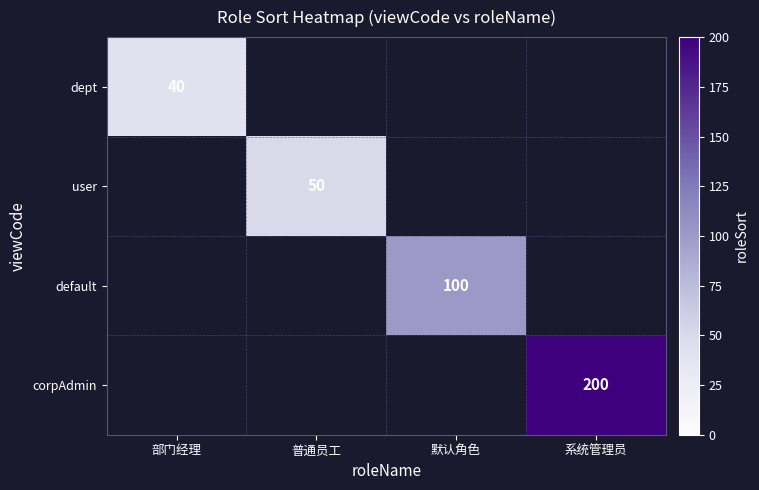

Is it true that dept equals 20 at 部门经理?

False